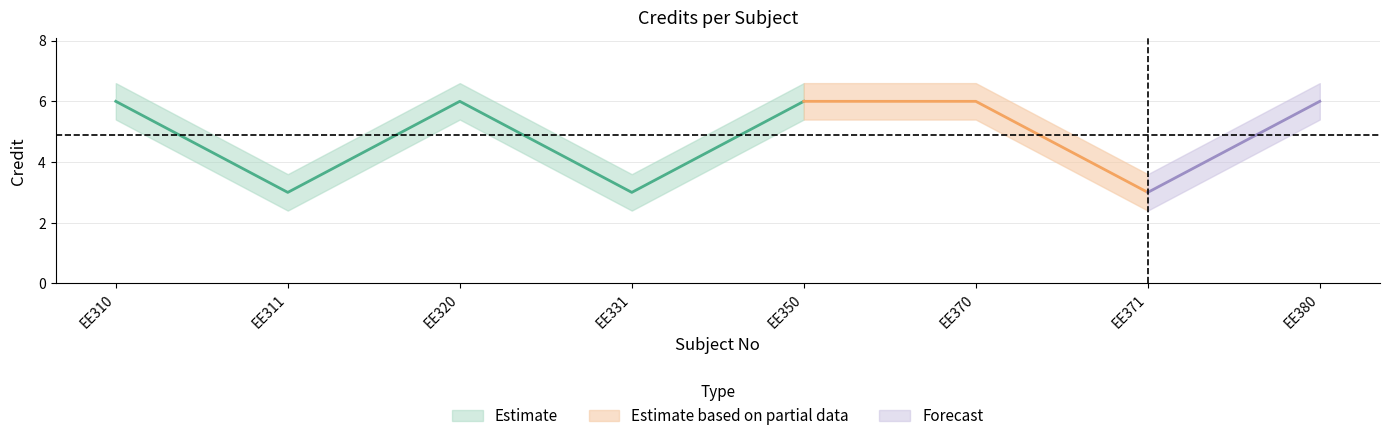

Where is the first local maximum for Credit_lower?

EE320